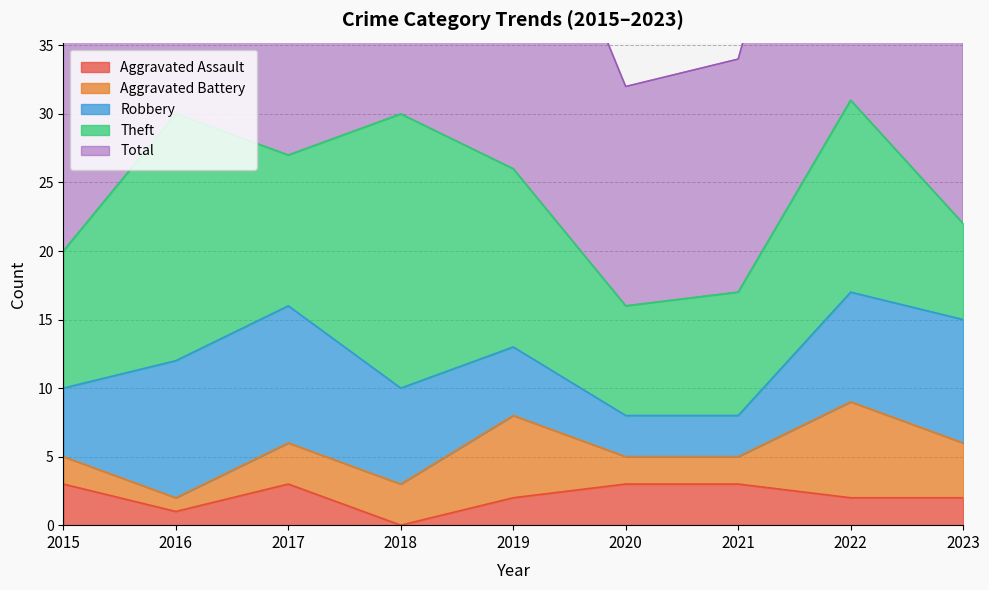

List the series in order of their peak value, highest first.

Total, Theft, Robbery, Aggravated Battery, Aggravated Assault